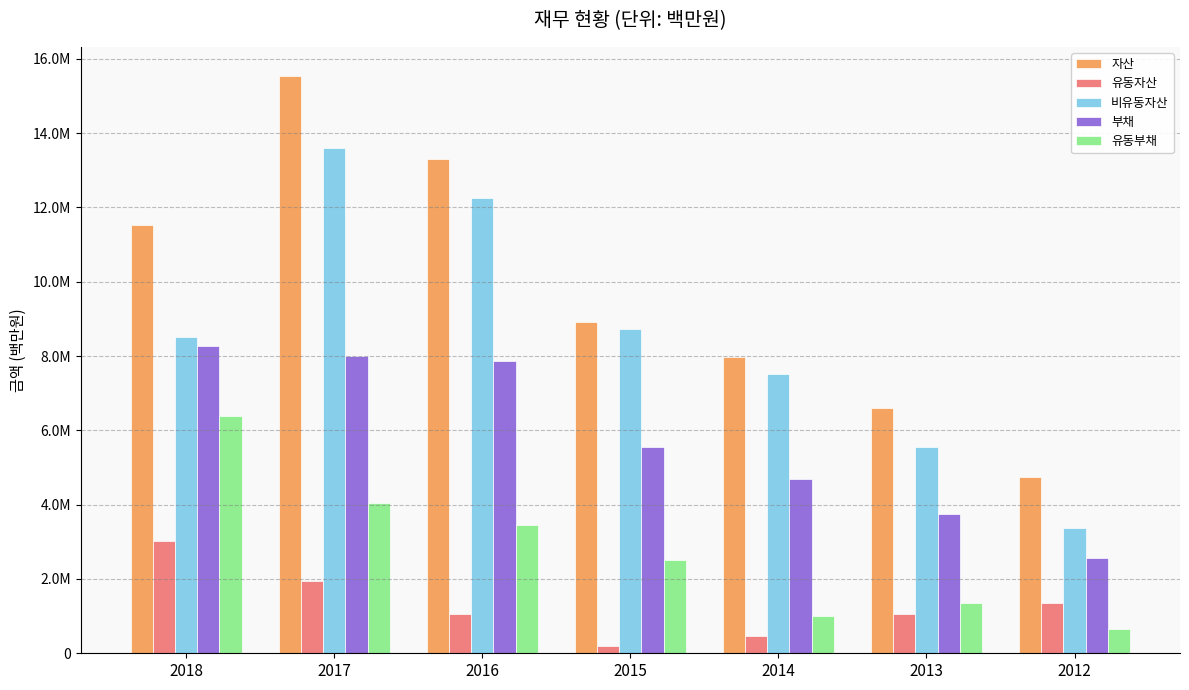

At 2015, list the series in order from smallest to largest.

유동자산, 유동부채, 부채, 비유동자산, 자산